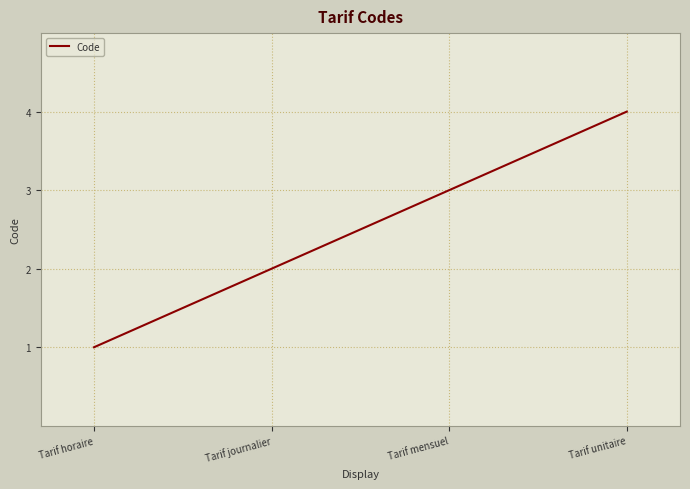

What position from the right is Tarif unitaire?

1